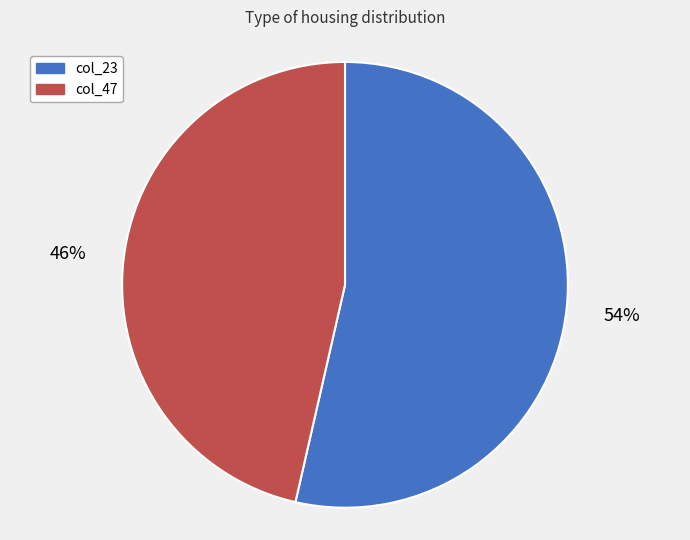

Which has a higher value, col_47 or col_23?

col_23